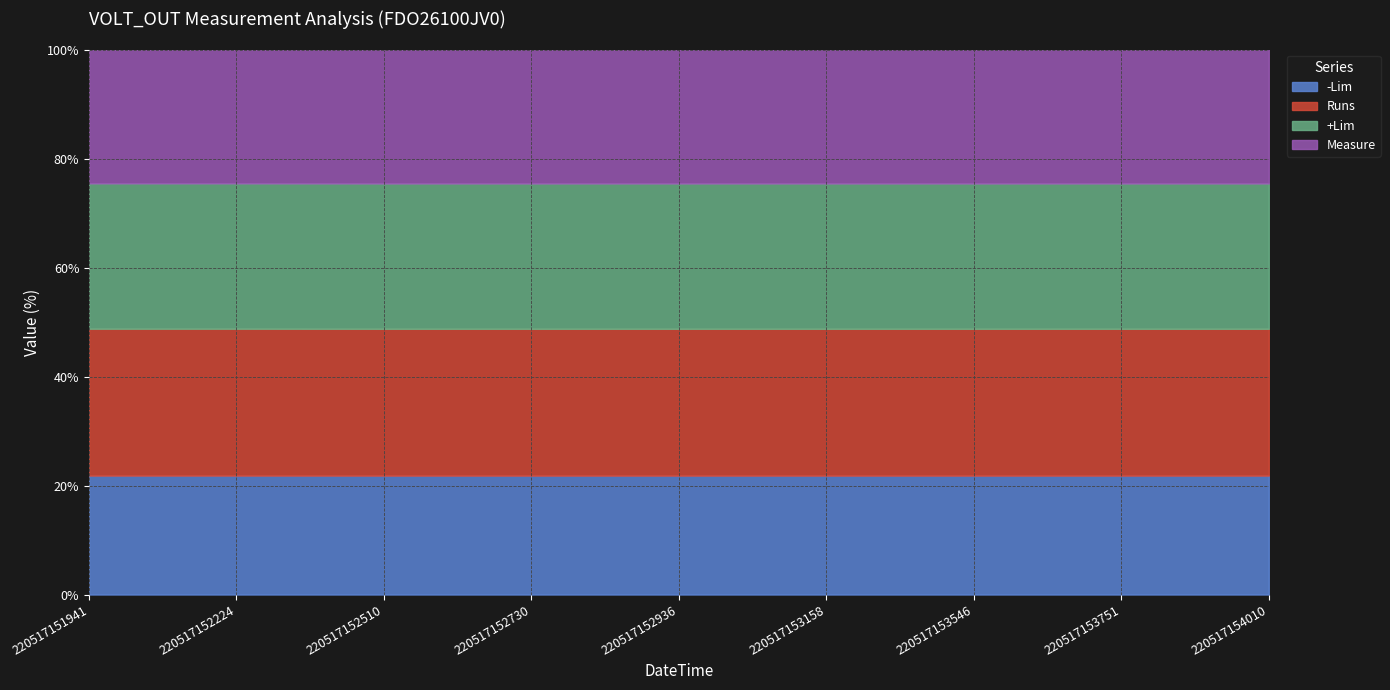

What is the greatest value displayed?

1.0